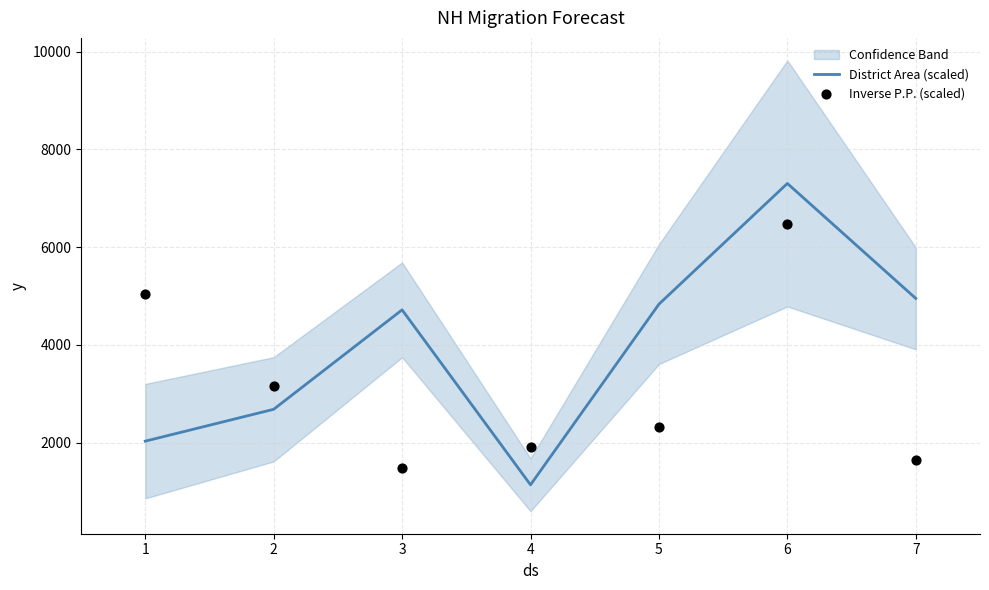

Which series has the largest Y range (max minus min)?

District Area (scaled)